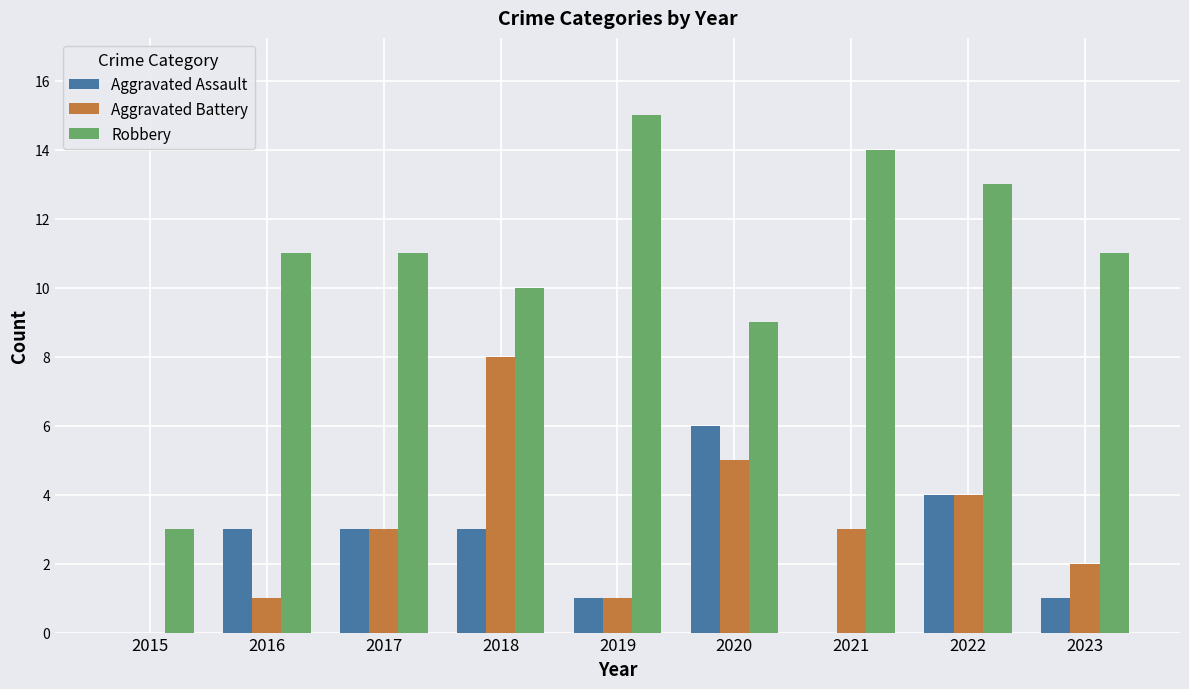

What is the total value across all series at 2022?

21